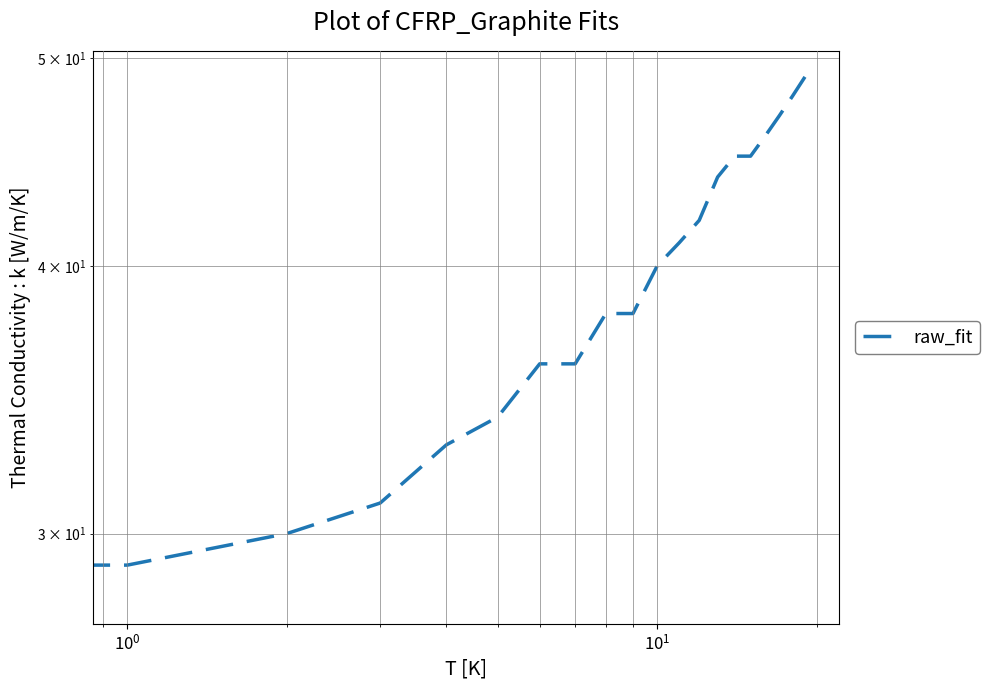

What is the value of the 11th point from the left?

40